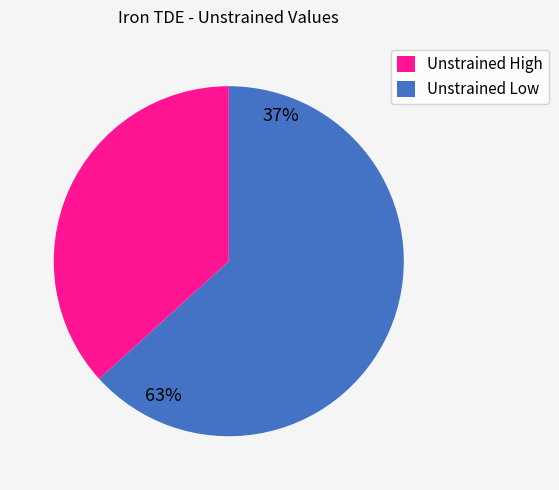

Is there a majority slice in this chart?

Yes